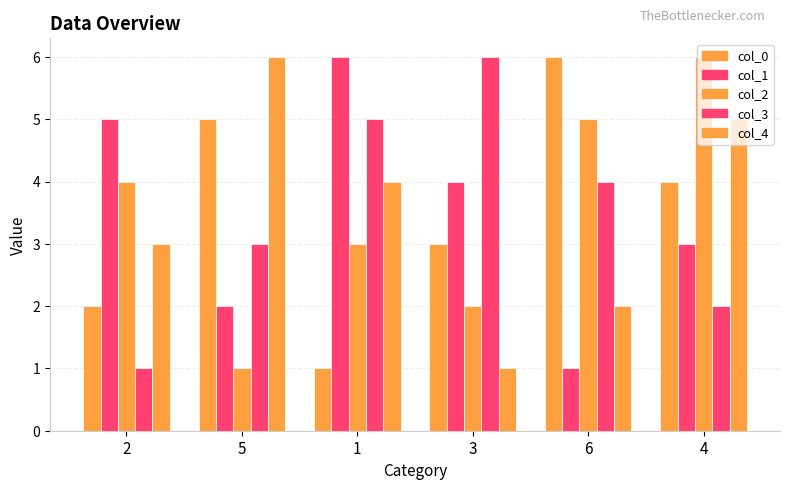

What is the spread (max minus min) of values at 5?

5